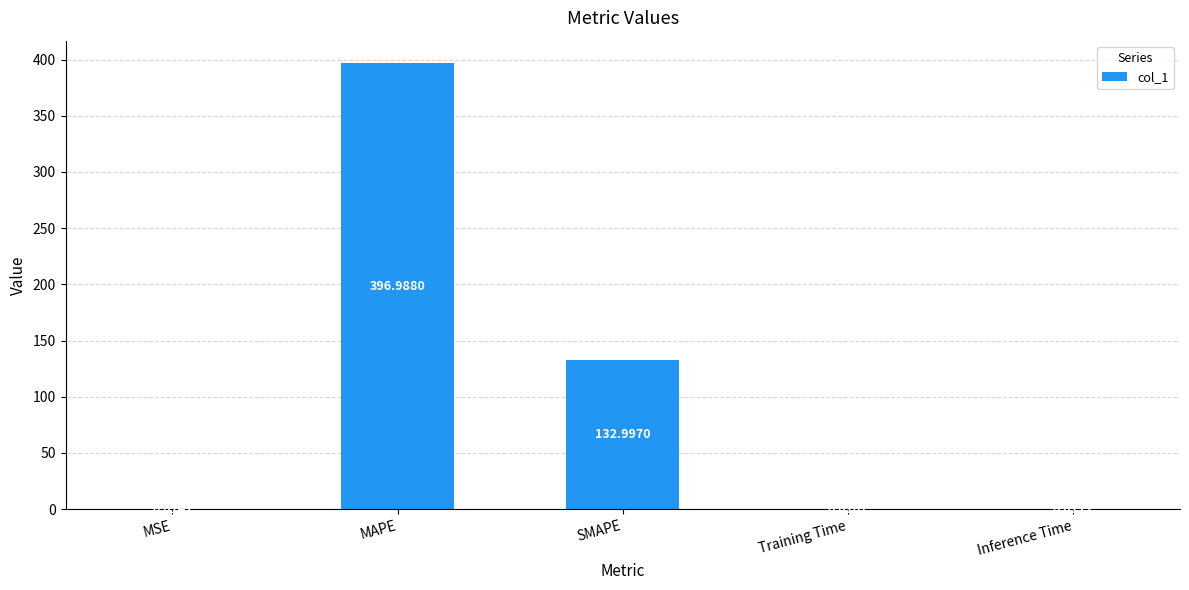

Are the bars horizontal?

No